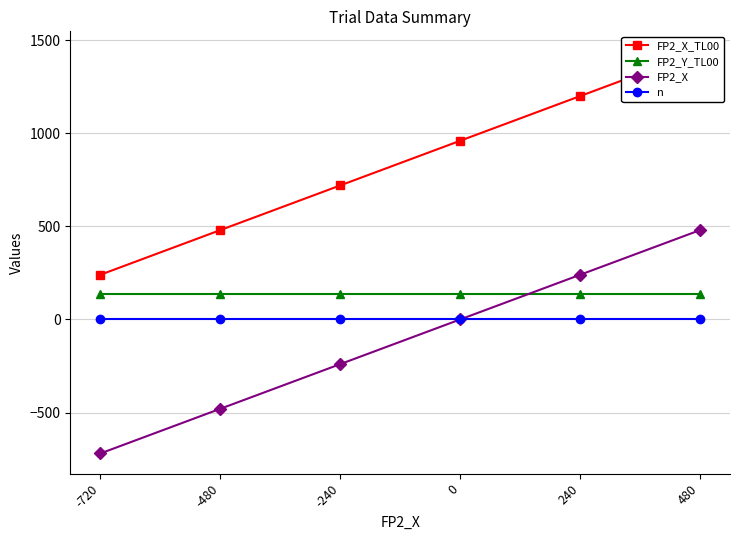

Rank the series at 480 from highest to lowest value.

FP2_X_TL00, FP2_X, FP2_Y_TL00, n